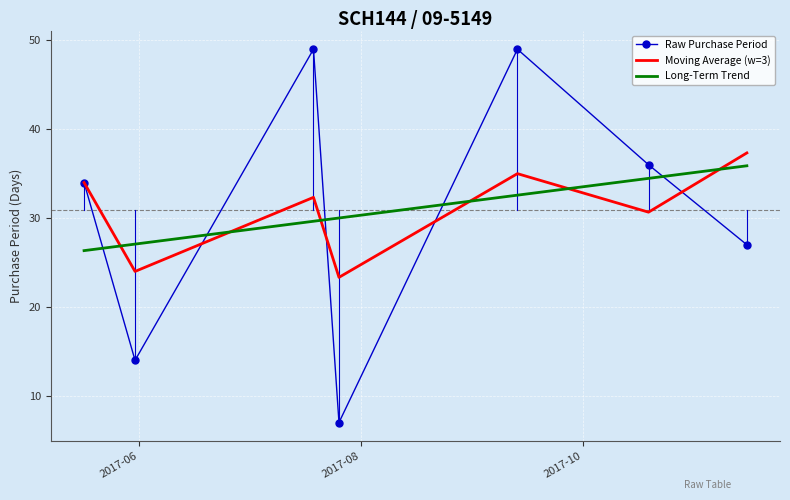

How many times do Long-Term Trend and Moving Average (w=3) cross each other?

6